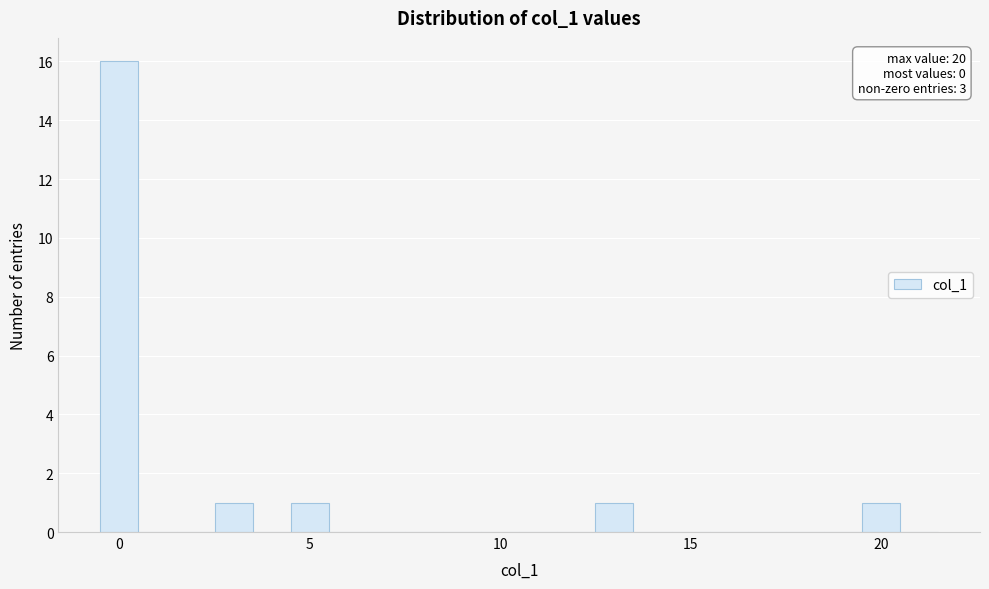

Read against the x-axis, roughly where is the centre of the tallest bar?

0.0